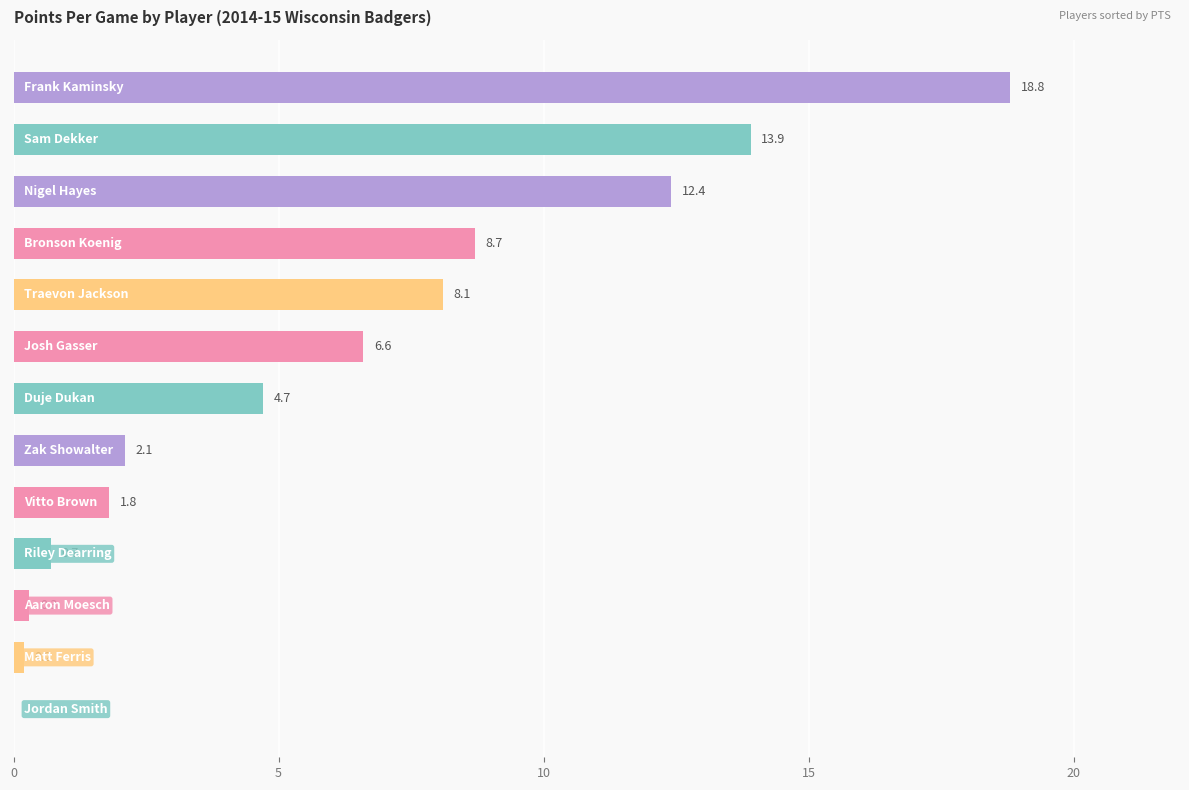

Count the number of data series in this chart.

1